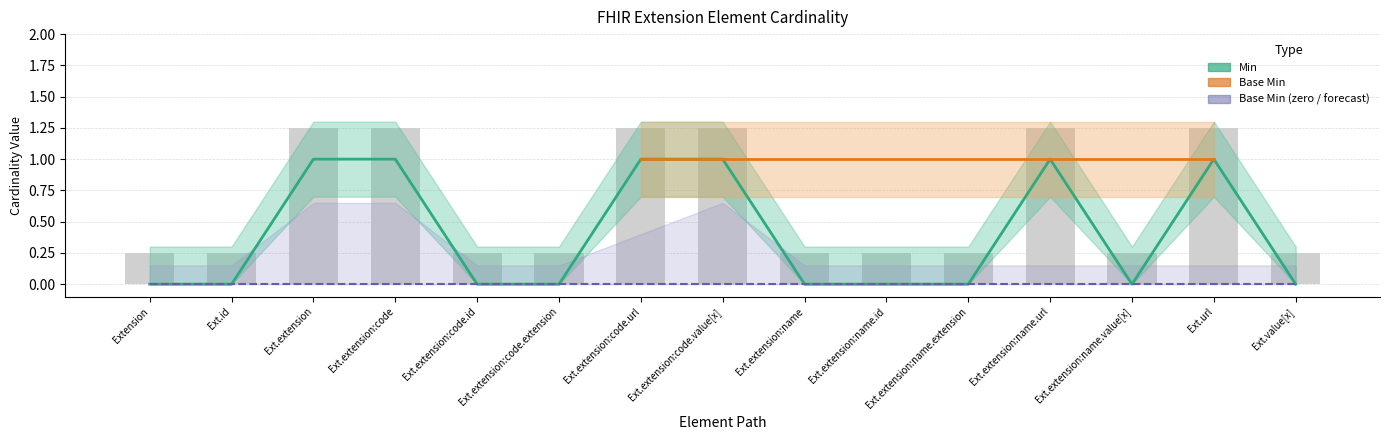

Rank the categories by value from highest to lowest.

Ext.extension, Ext.extension:code, Ext.extension:code.url, Ext.extension:code.value[x], Ext.extension:name.url, Ext.url, Extension, Ext.id, Ext.extension:code.id, Ext.extension:code.extension, Ext.extension:name, Ext.extension:name.id, Ext.extension:name.extension, Ext.extension:name.value[x], Ext.value[x]